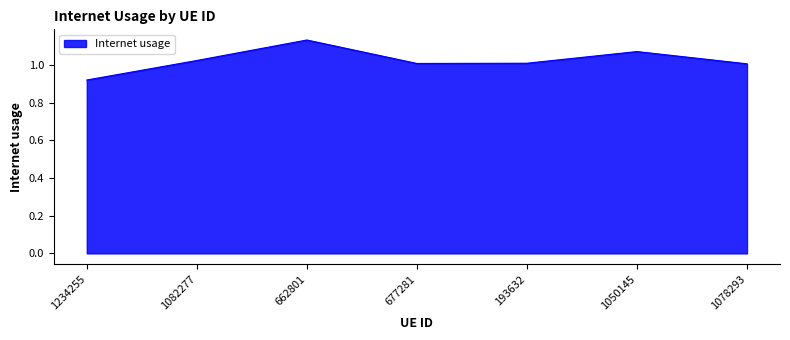

Which has a higher value, 1082277 or 662801?

662801